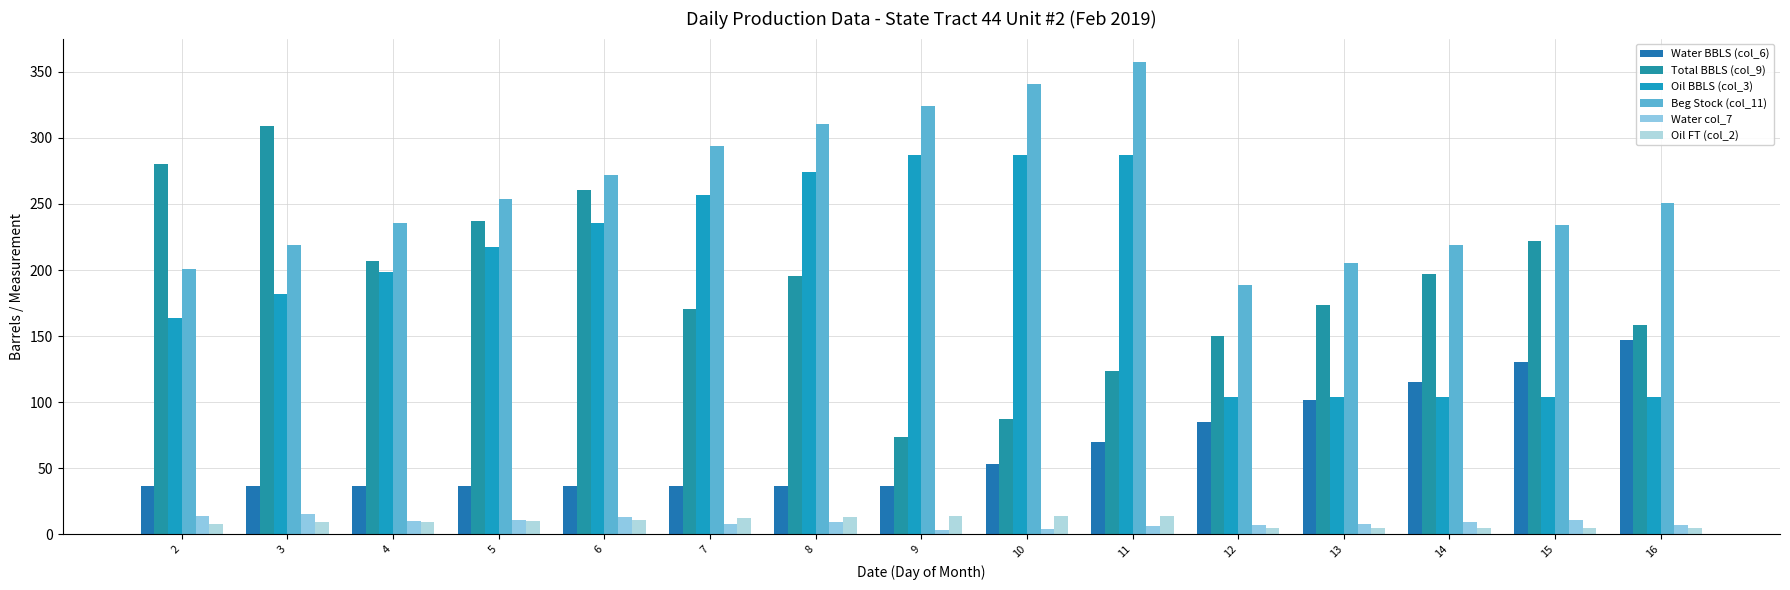

True or false: Oil BBLS (col_3) has a value of 143.4 at 12.

False